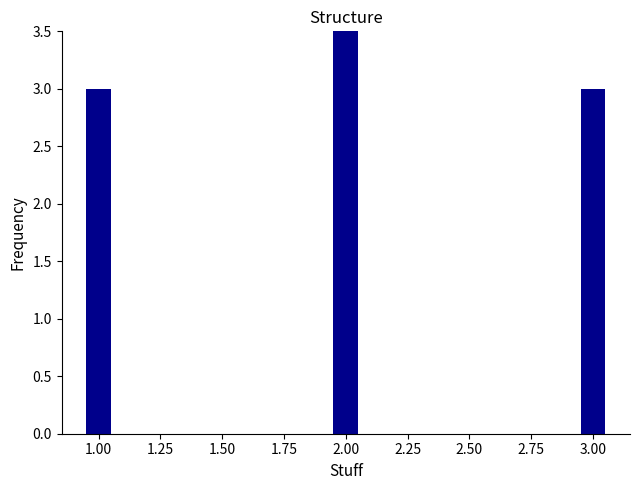

What is the average value?

3